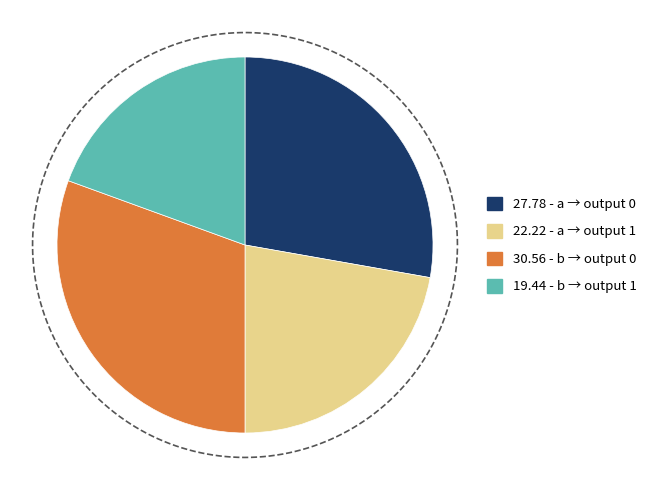

To the nearest percent, what is the average slice percentage?

25%